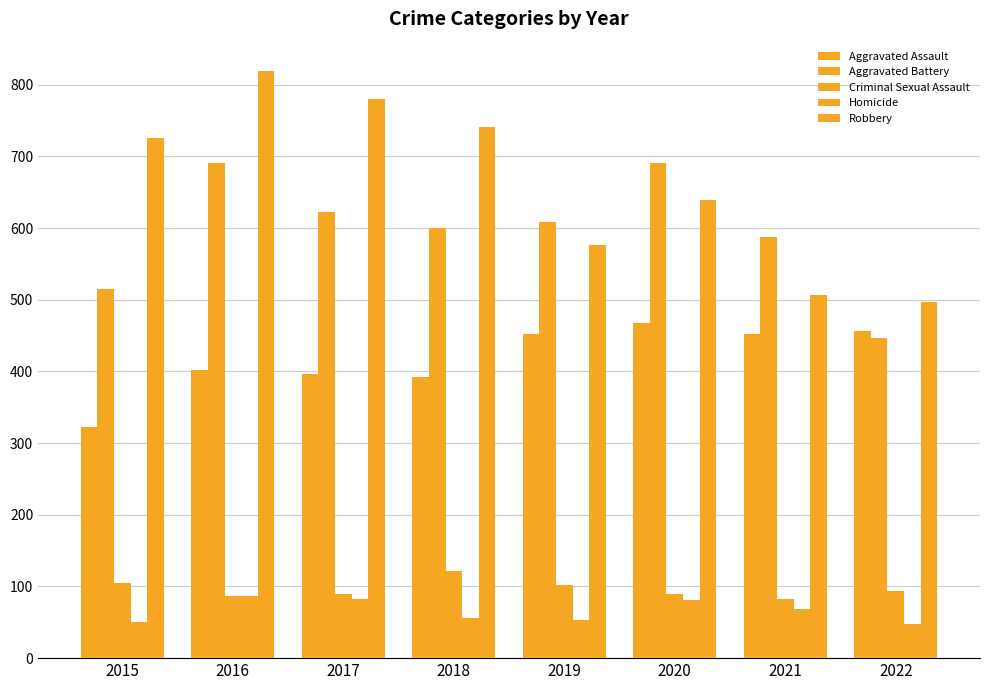

How many data points in Aggravated Assault are less than 452?

4